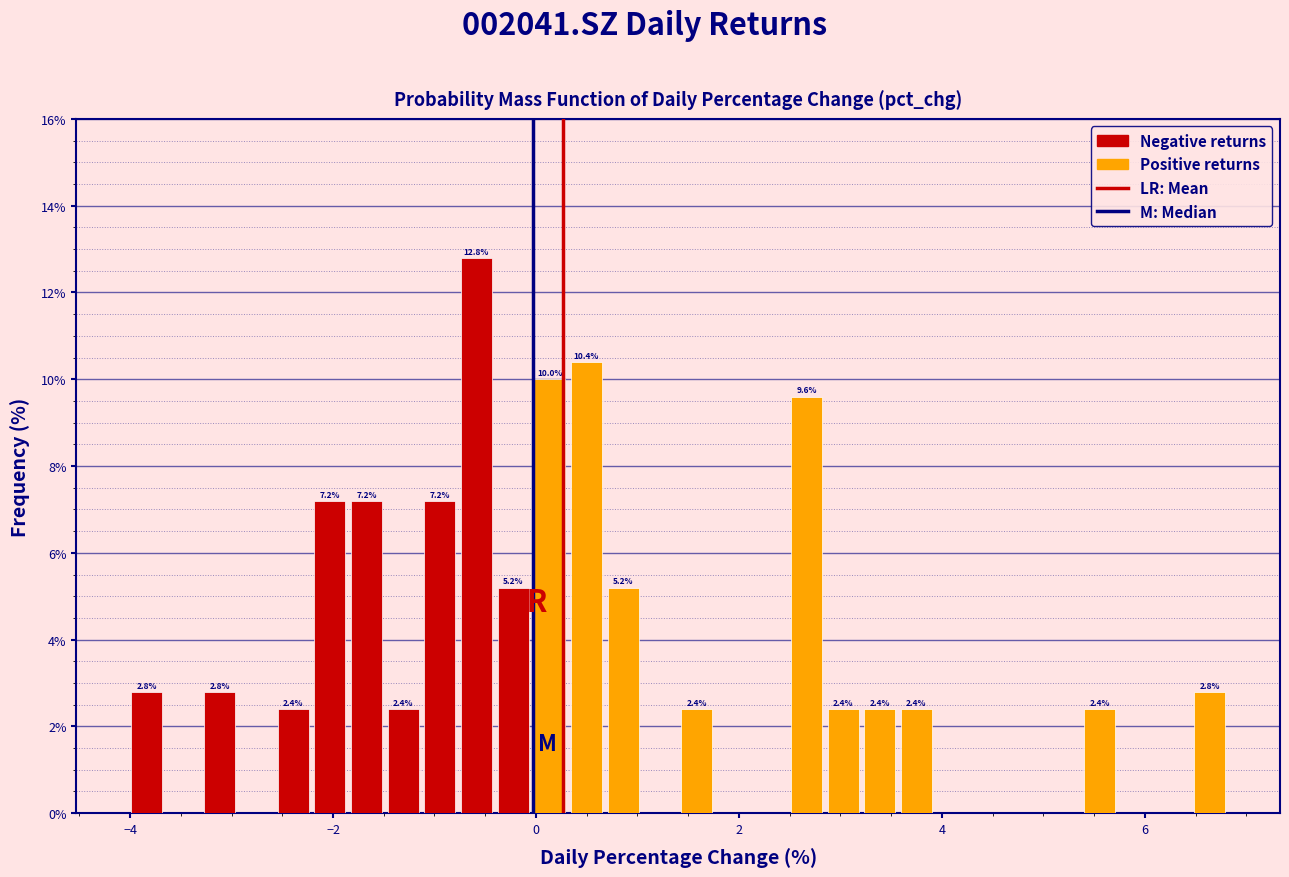

Read against the x-axis, roughly where is the centre of the tallest bar?

-0.6